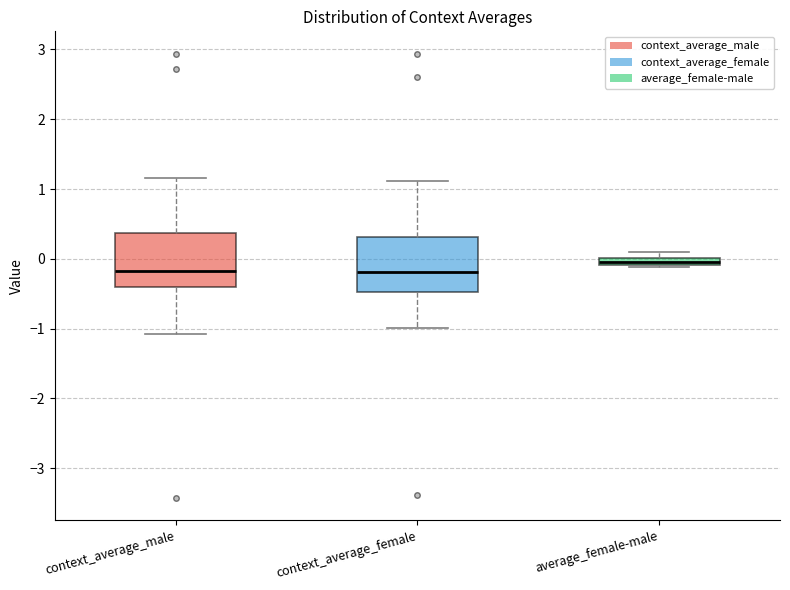

Where does the upper whisker of the box for context_average_female end on the y-axis? The values are not printed on the chart, so give them approximately, as read against the axis.

1.1